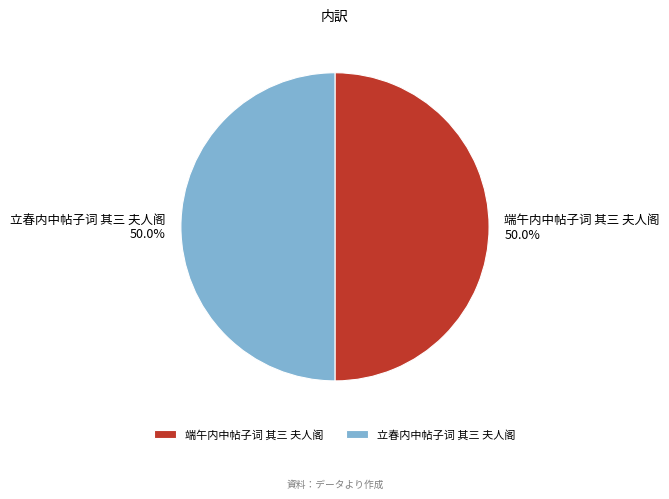

What portion of the pie excludes 立春内中帖子词 其三 夫人阁?

50.0%